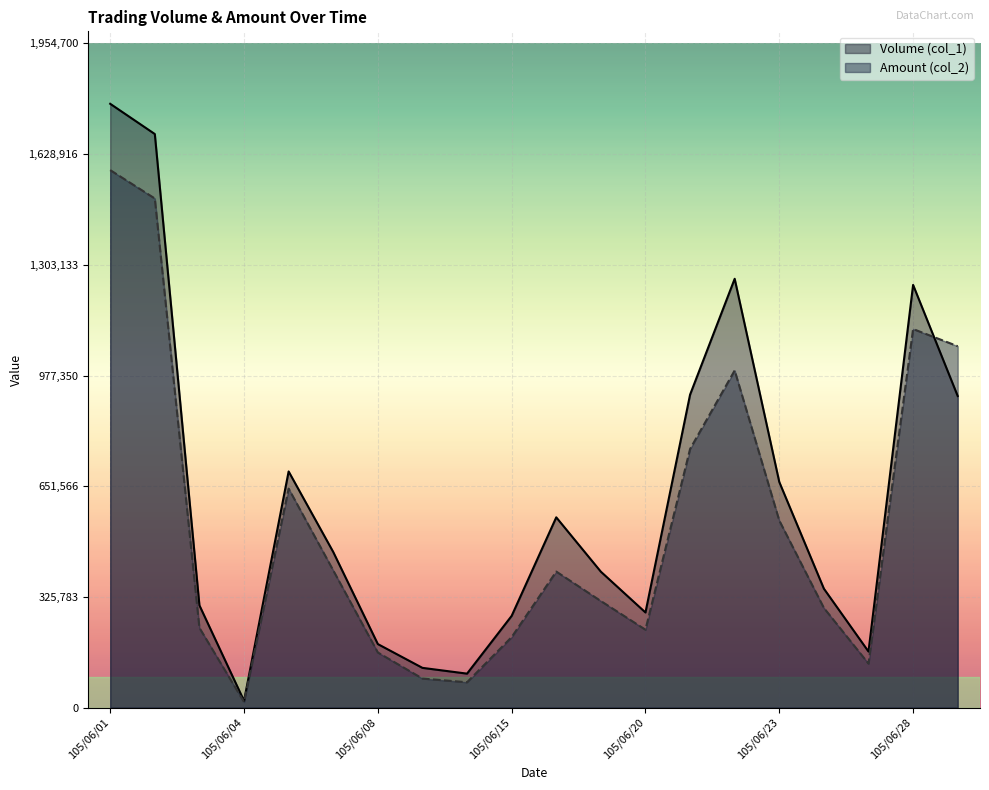

The value of Amount (col_2) at 105/06/08 is 162220. True or false?

True